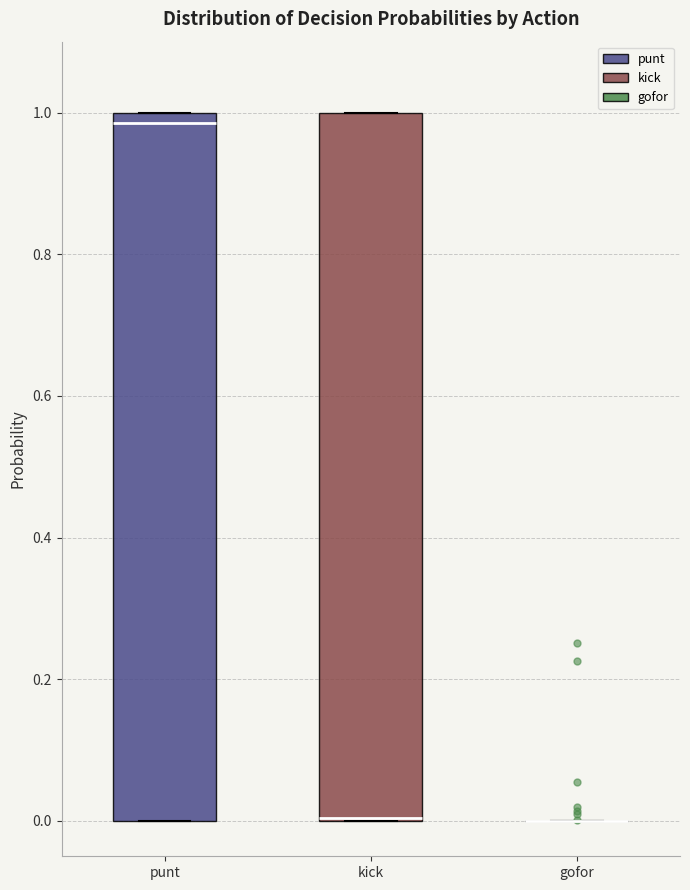

Reading left to right, read every box against the y-axis: the position of its median line, the range the box covers, and the ends of its whiskers. The values are not printed on the chart, so give them approximately, as read against the axis.

punt: median 0.98, box 0.00 to 1.00, whiskers 0.00 to 1.00
kick: median 0.00 (drawn on the box's lower edge), box 0.00 to 1.00, whiskers 0.00 to 1.00
gofor: box collapsed to a line at 0.00, whiskers 0.00 to 0.00